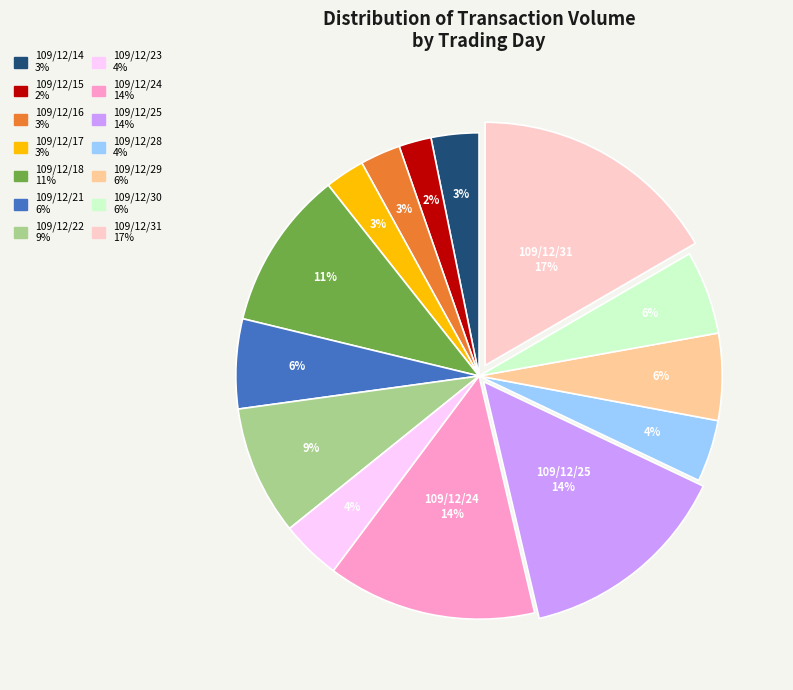

To the nearest percent, what is the average slice percentage?

7%